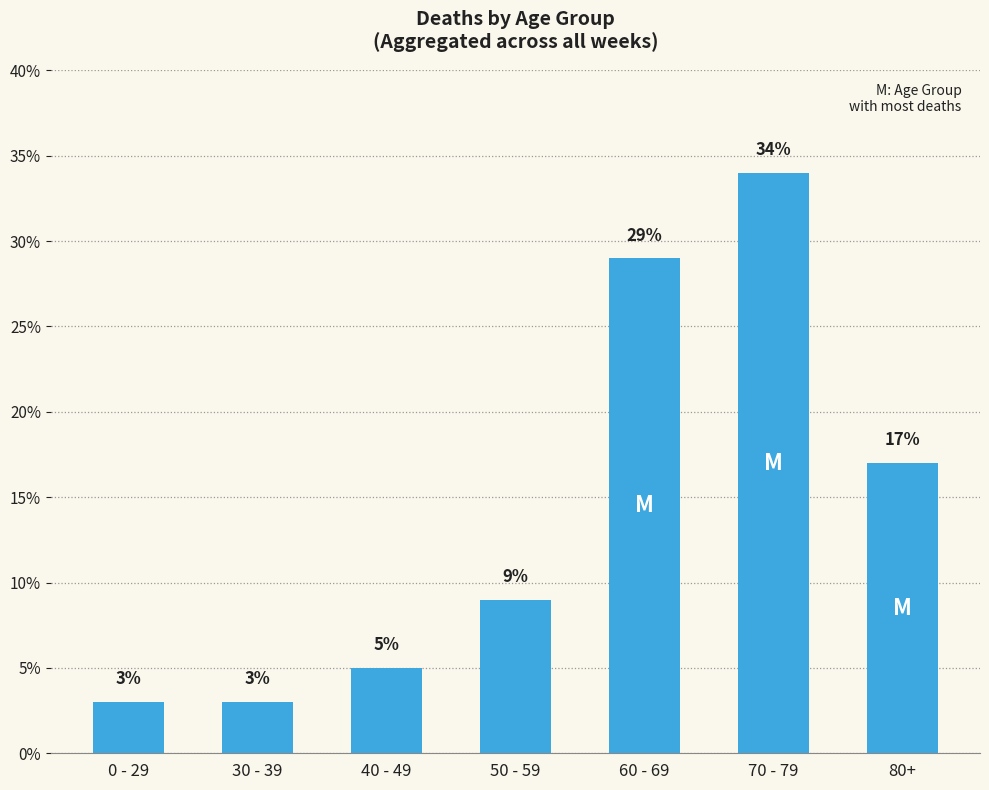

What is the change in value from 50 - 59 to 70 - 79?

+25